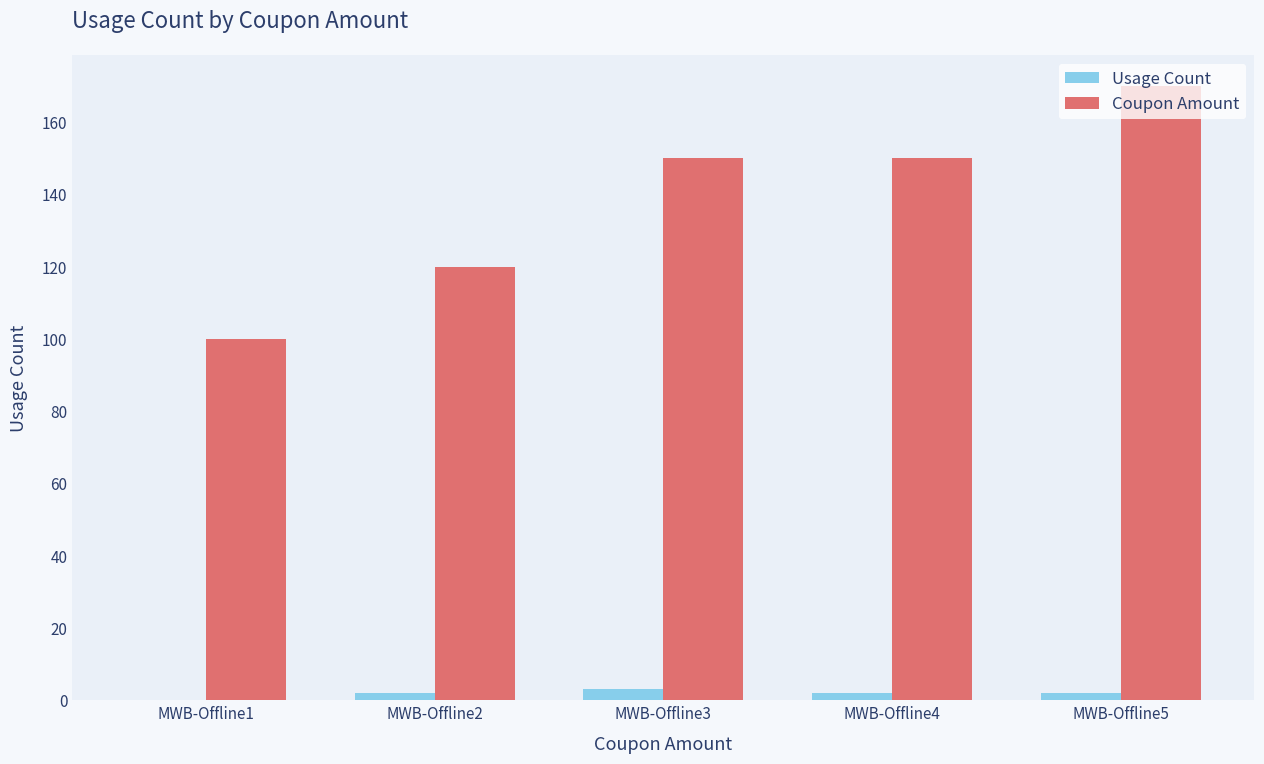

At which category is the sum across all series the highest?

MWB-Offline5